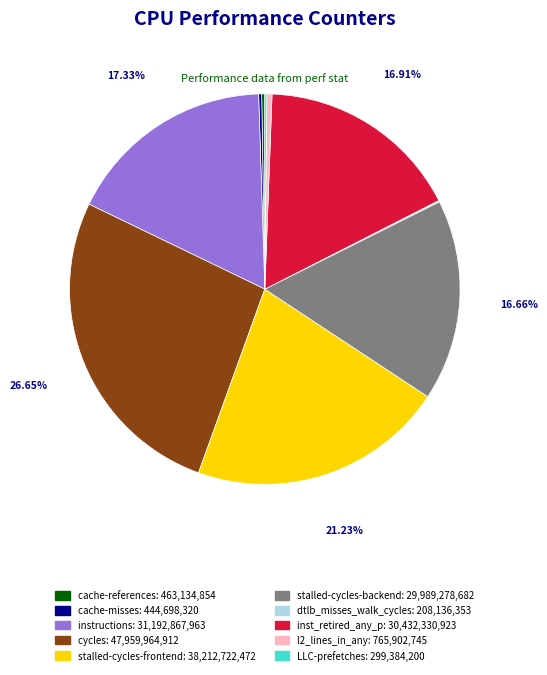

The inst_retired_any_p slice represents 22% of the pie. True or false?

False